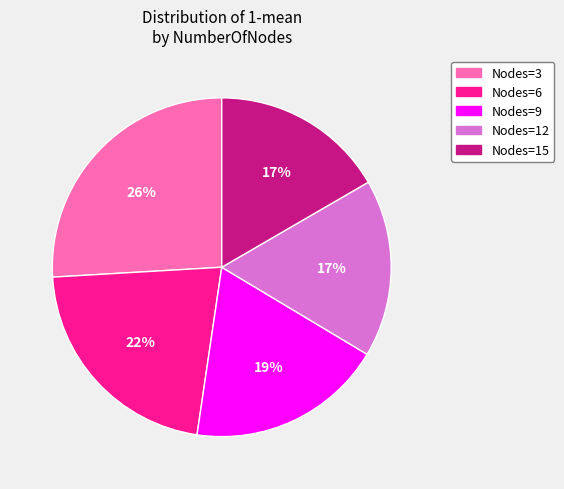

To the nearest percent, what is the difference between the Nodes=12 and Nodes=6 slice percentages?

5%